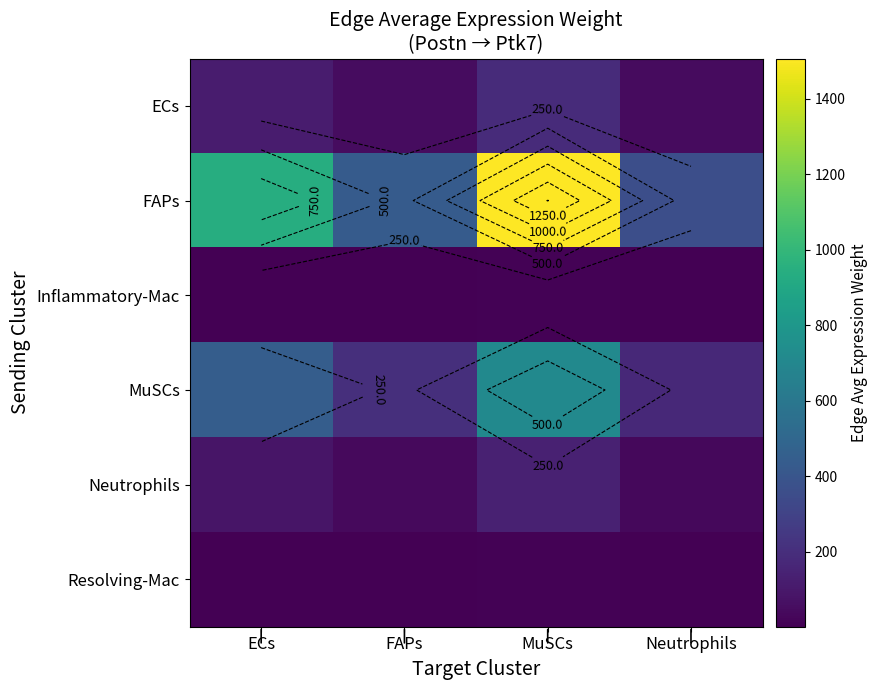

What is the difference between the second highest and minimum values in the Inflammatory-Mac series?

3.4